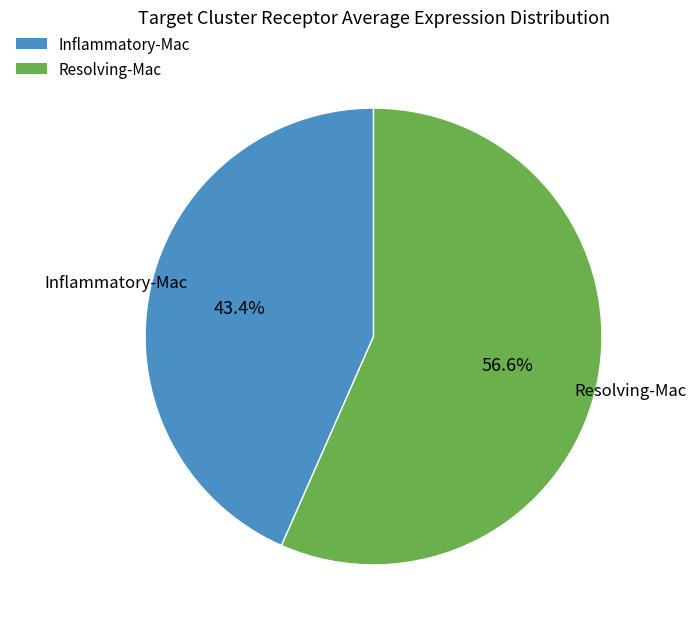

To the nearest percent, what is the difference between the Resolving-Mac and Inflammatory-Mac slice percentages?

13%